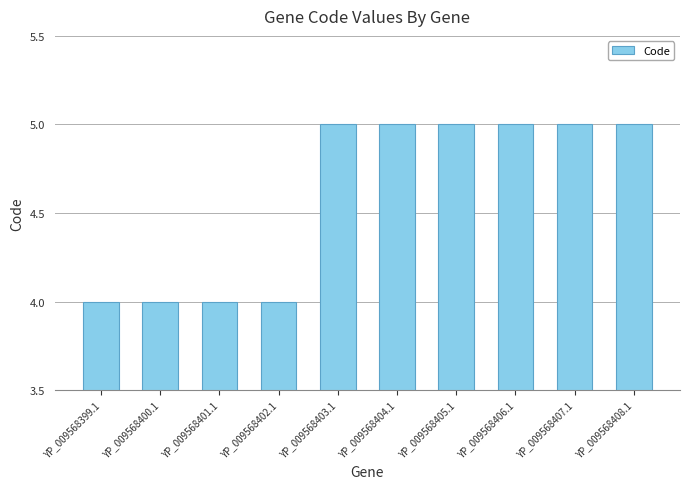

Reading right to left, transcribe all the data shown in this chart.

5	5	5	5	5	5	4	4	4	4